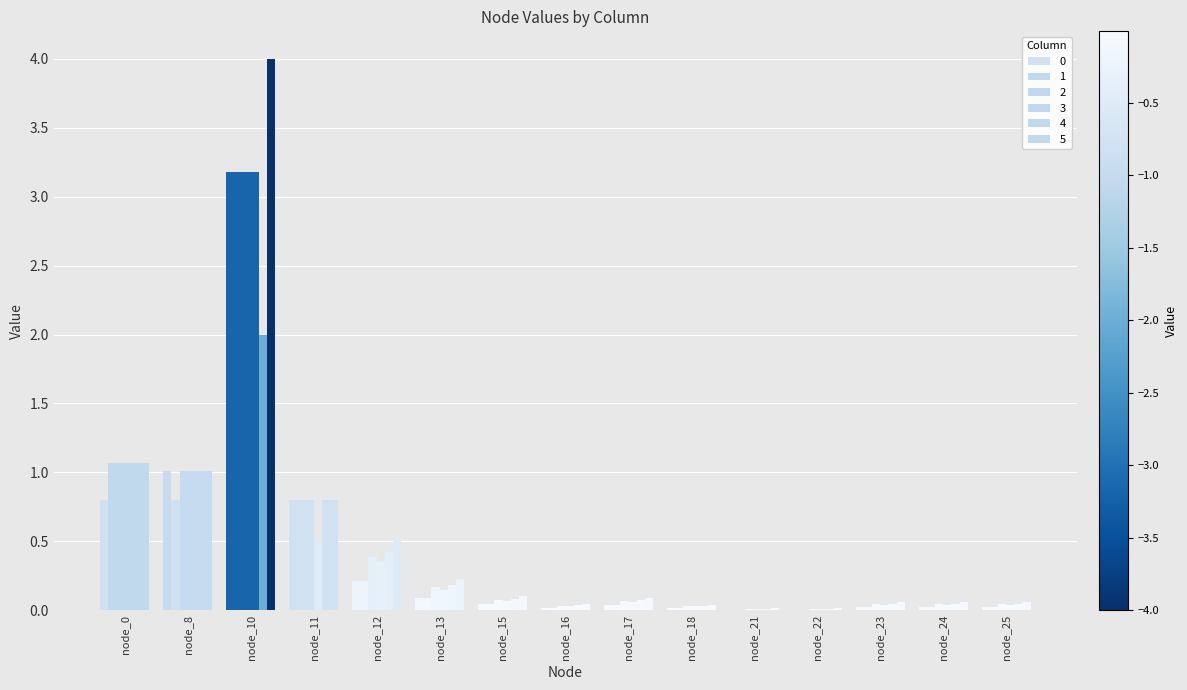

Which label corresponds to the largest value in the chart?

node_10